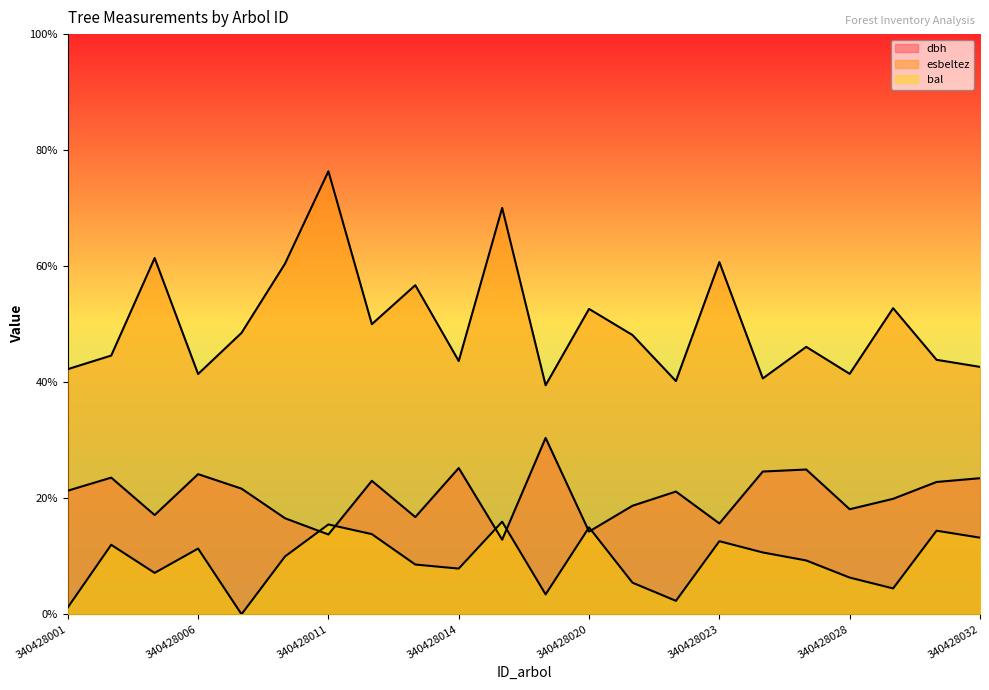

List the series in order of their overall mean, lowest first.

bal, dbh, esbeltez